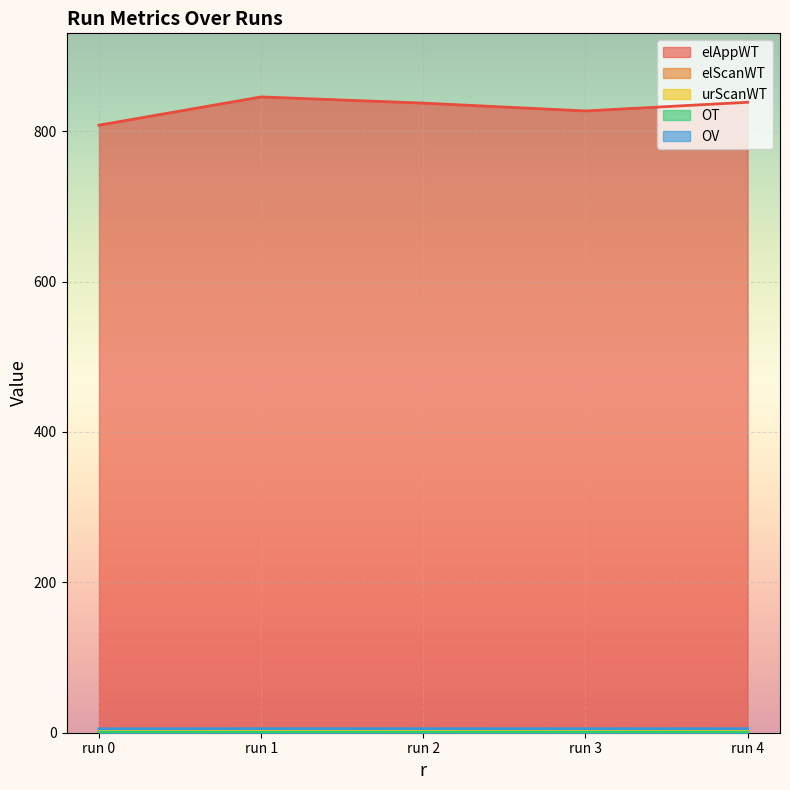

What is the total value across all series at run 1?

858.2